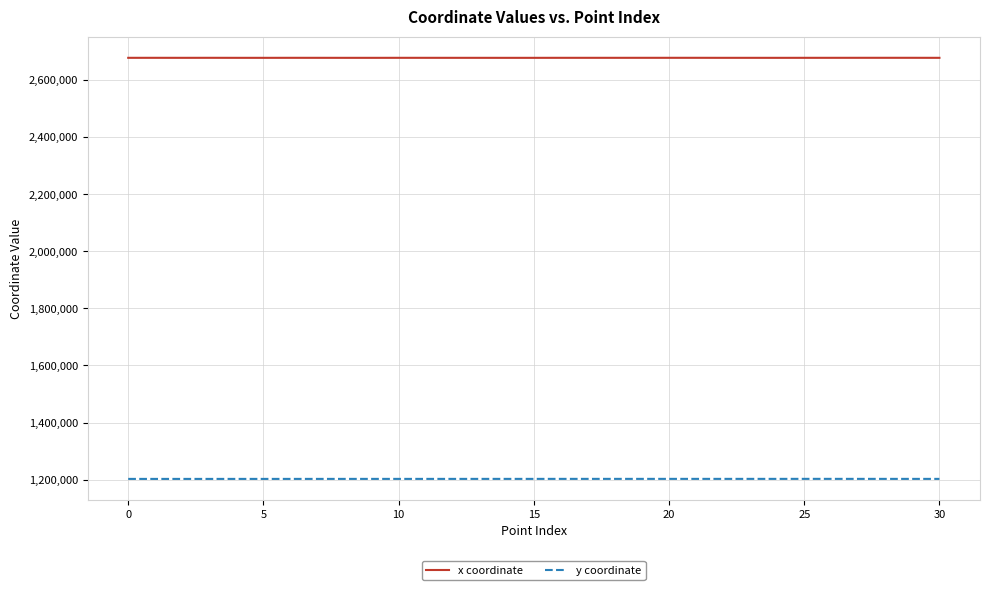

Rank the series by their average value, from lowest to highest.

y coordinate, x coordinate